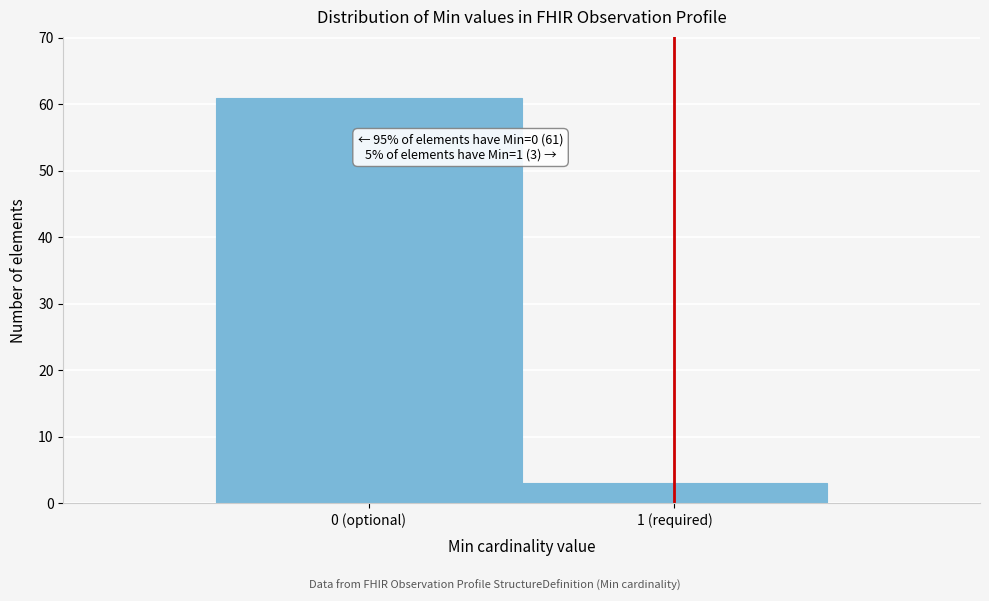

Reading left to right, extract all data points from this chart.

61	3